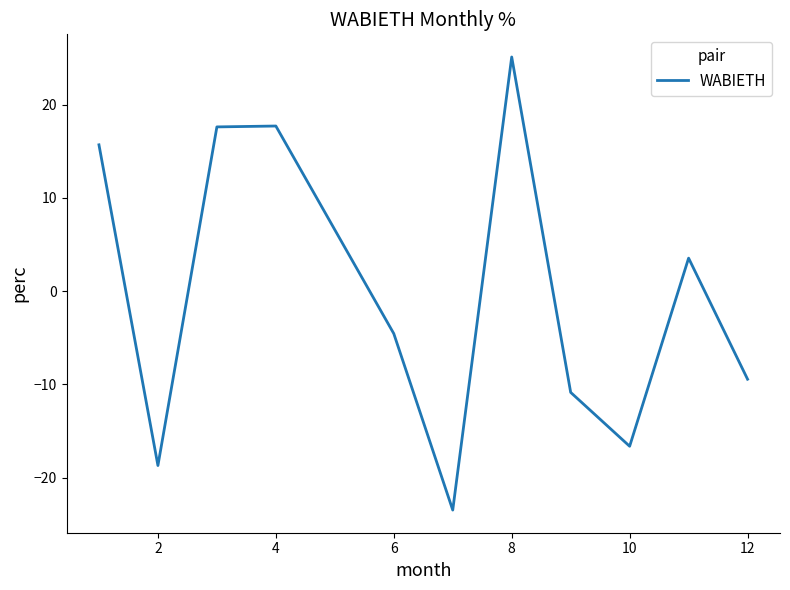

What is the minimum value shown in the chart?

-23.5